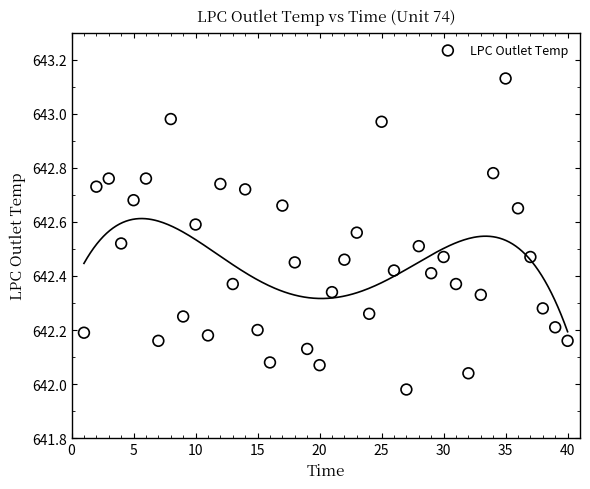

What is the range of X values (max minus min)?

39.0